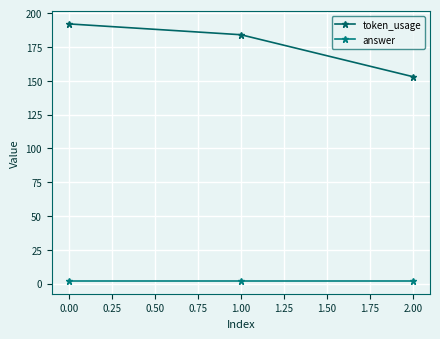

What is the smallest value displayed?

2